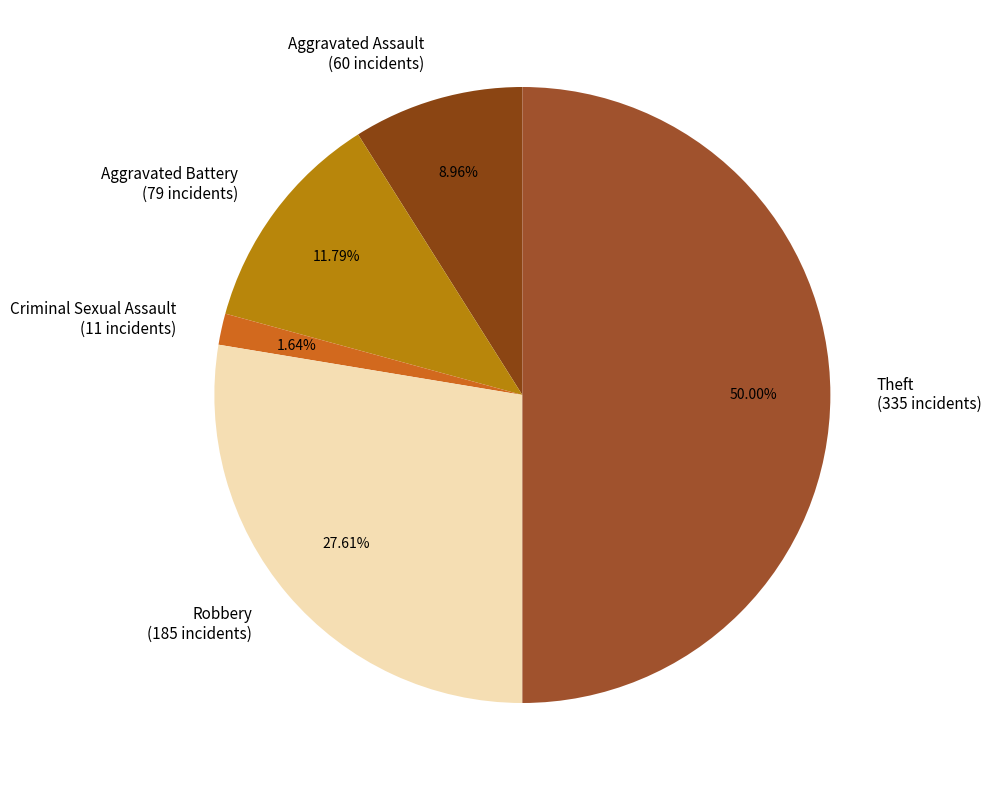

To the nearest percent, what is the difference between the largest and smallest slice percentages?

48%